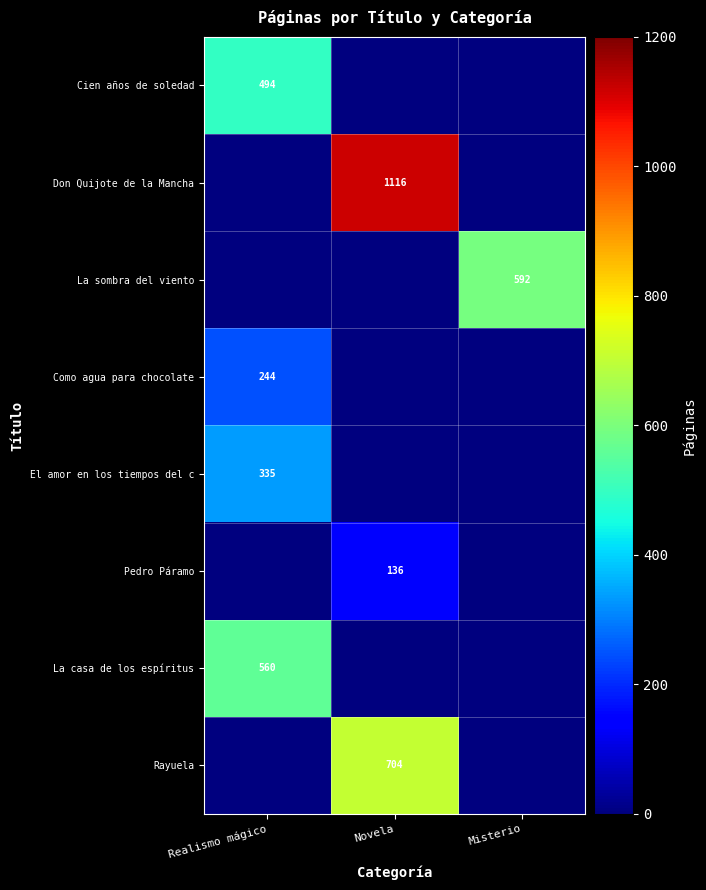

True or false: Cien años de soledad has a value of 880 at Realismo mágico.

False